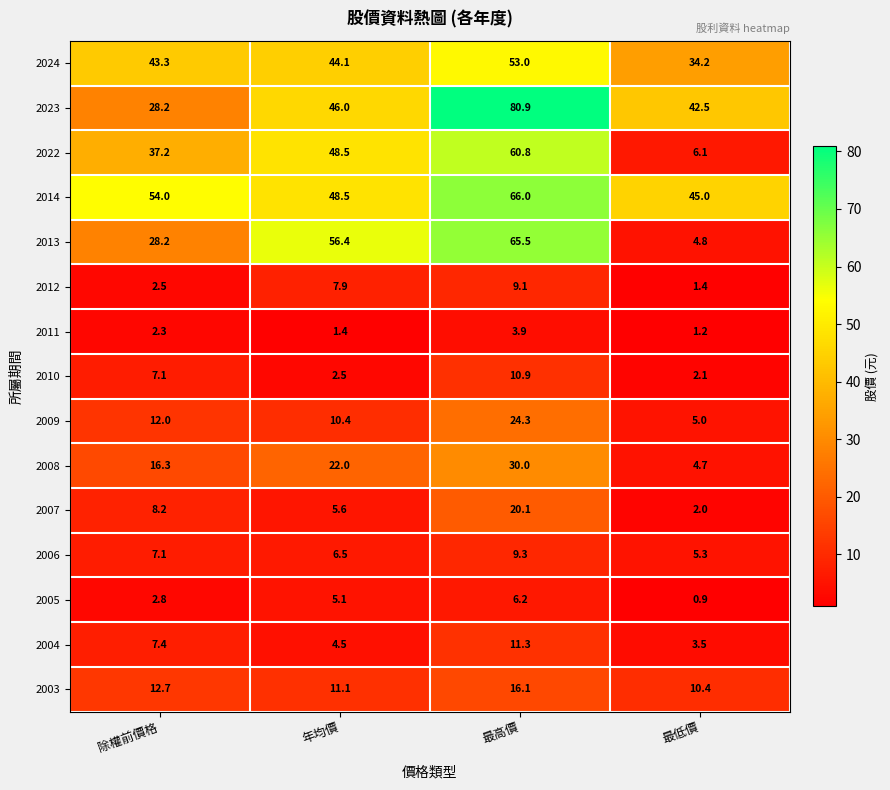

The 2005 series shows 1.1 at 除權前價格. True or false?

False